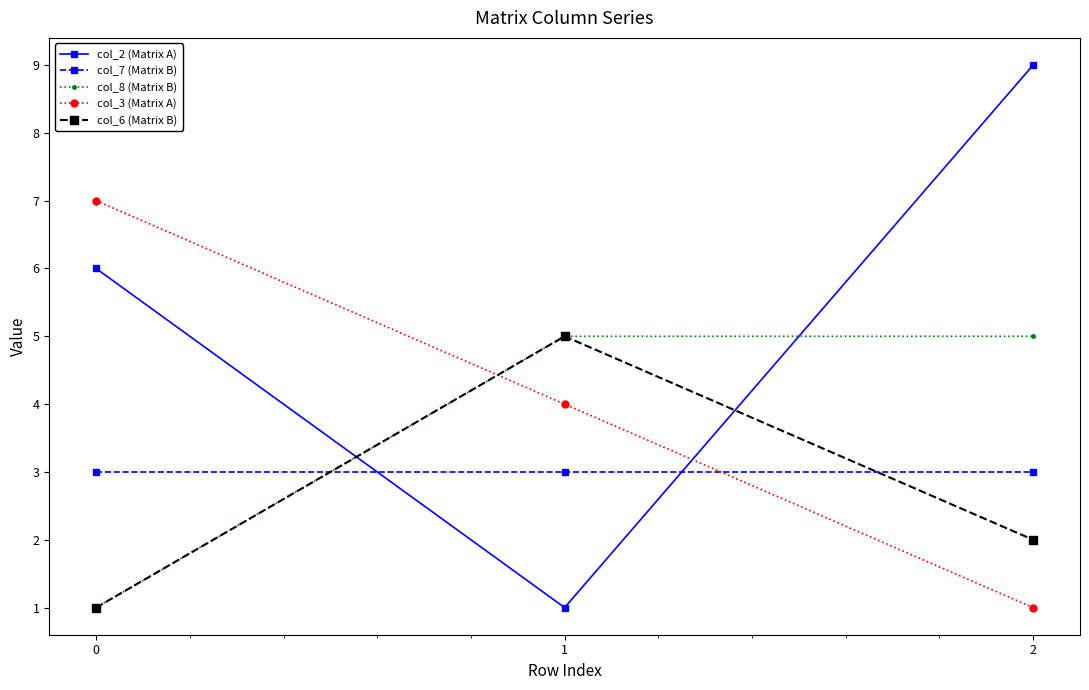

Reading left to right, what are all the values shown in this chart?

col_2 (Matrix A): 6	1	9
col_7 (Matrix B): 3	3	3
col_8 (Matrix B): 1	5	5
col_3 (Matrix A): 7	4	1
col_6 (Matrix B): 1	5	2